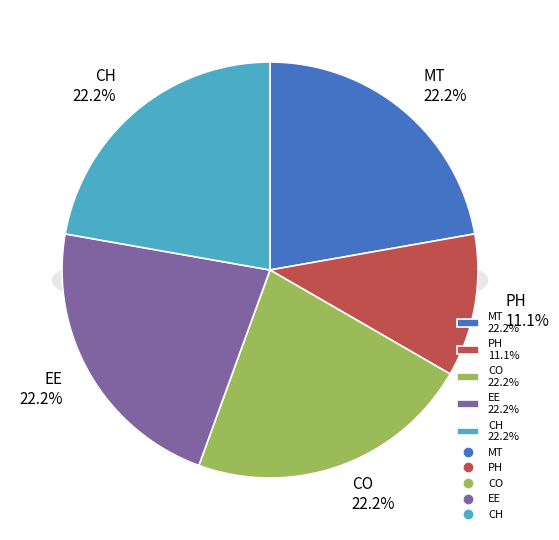

How many segments does this pie chart have?

5